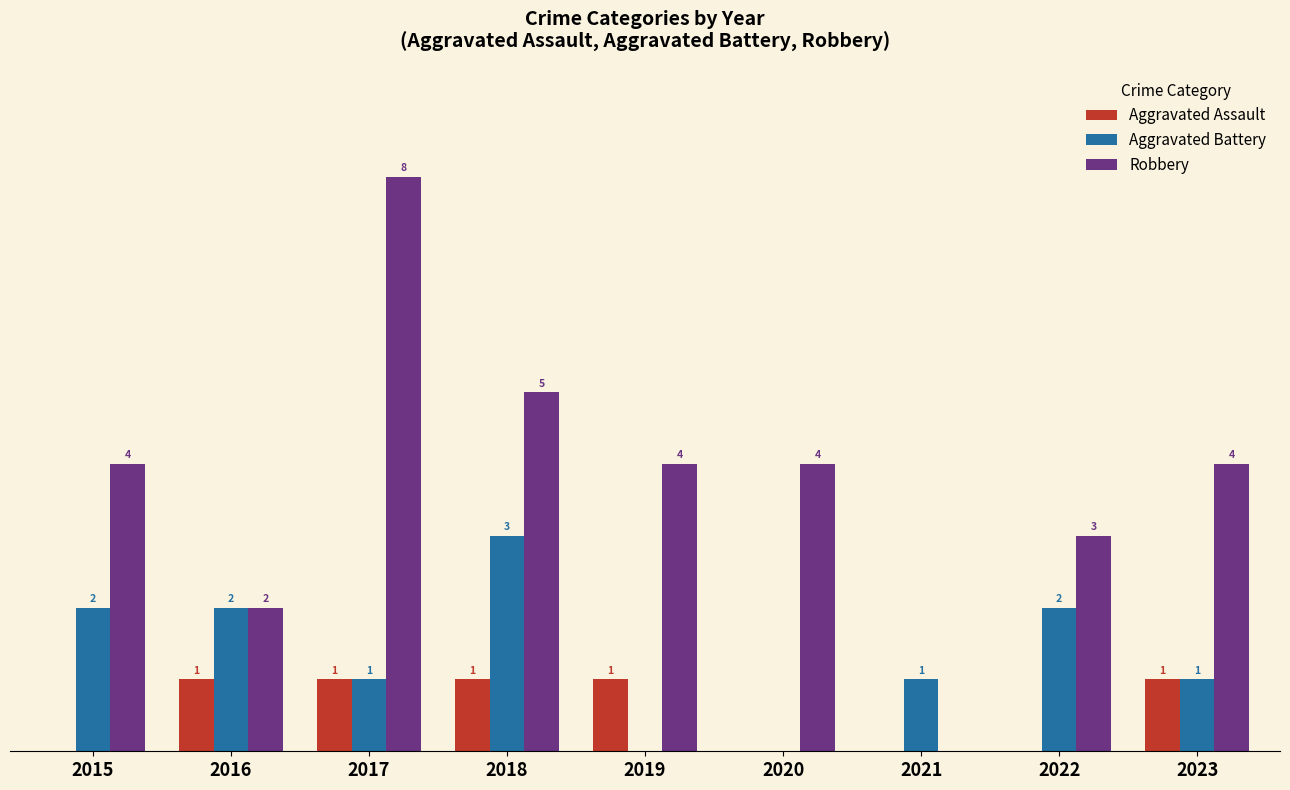

Which series changed the most between 2021 and 2023?

Robbery